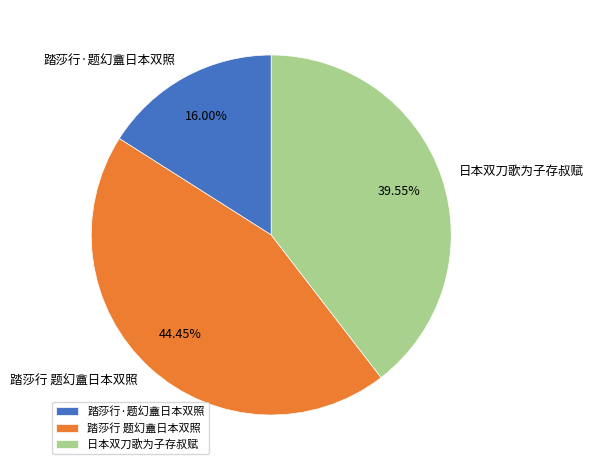

To the nearest percent, what percentage of the pie is 踏莎行·题幻盦日本双照?

16%